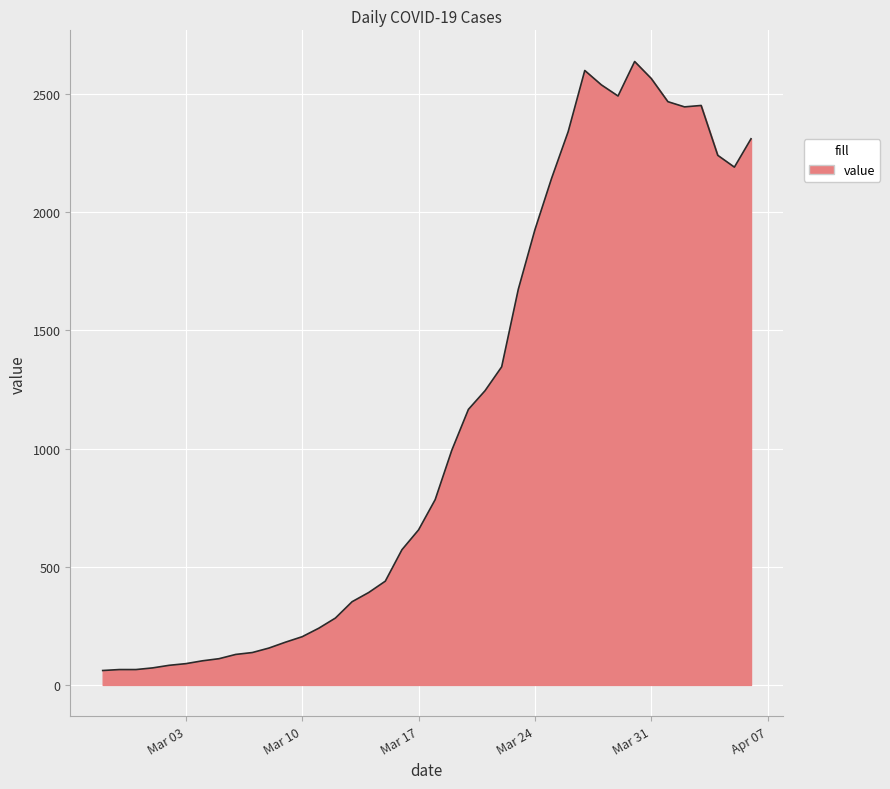

What is the difference between the maximum and minimum values?

2577